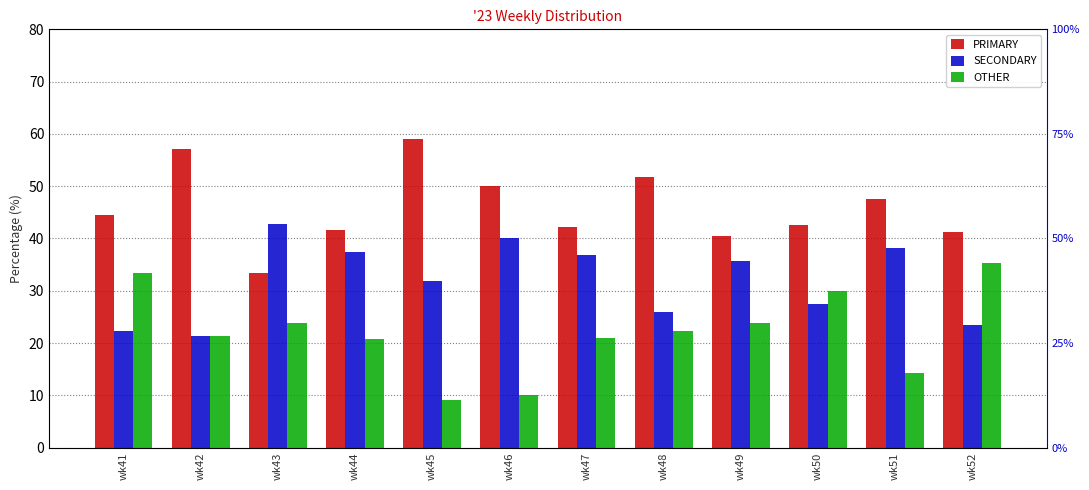

Reading left to right, list all the values displayed in this chart.

PRIMARY: wk41=44.4	wk42=57.1	wk43=33.3	wk44=41.7	wk45=59.1	wk46=50.0	wk47=42.1	wk48=51.9	wk49=40.5	wk50=42.5	wk51=47.6	wk52=41.2
SECONDARY: wk41=22.2	wk42=21.4	wk43=42.9	wk44=37.5	wk45=31.8	wk46=40.0	wk47=36.8	wk48=25.9	wk49=35.7	wk50=27.5	wk51=38.1	wk52=23.5
OTHER: wk41=33.3	wk42=21.4	wk43=23.8	wk44=20.8	wk45=9.1	wk46=10.0	wk47=21.1	wk48=22.2	wk49=23.8	wk50=30.0	wk51=14.3	wk52=35.3